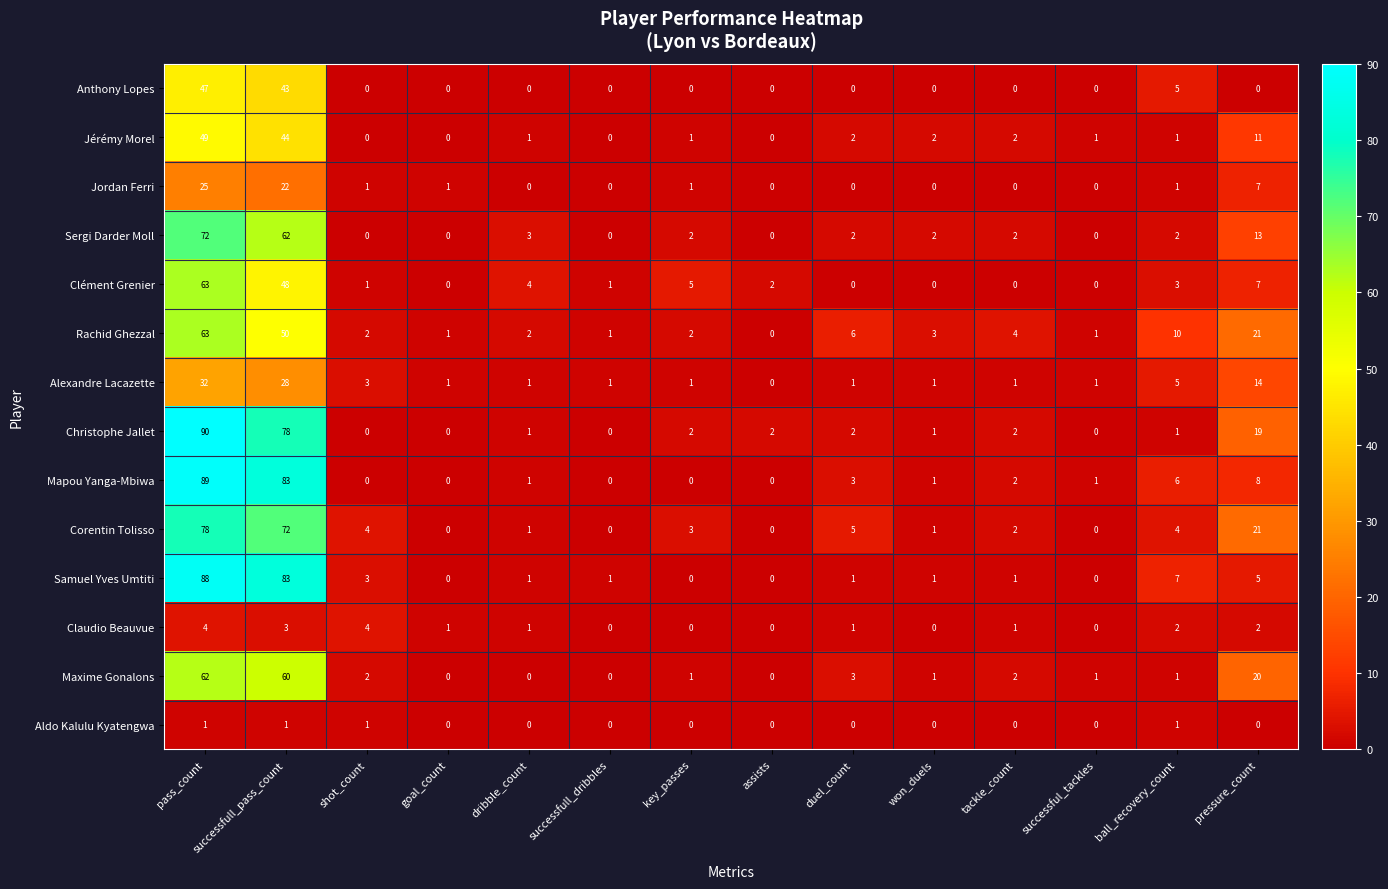

How many positive values does the Clément Grenier series have?

9